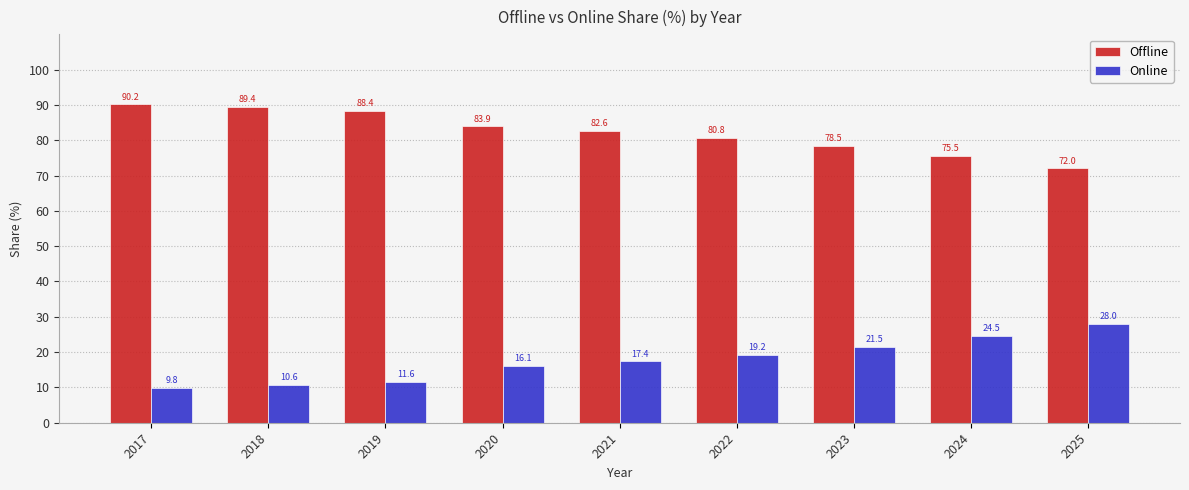

Where is Offline nearest to the value 81?

2022